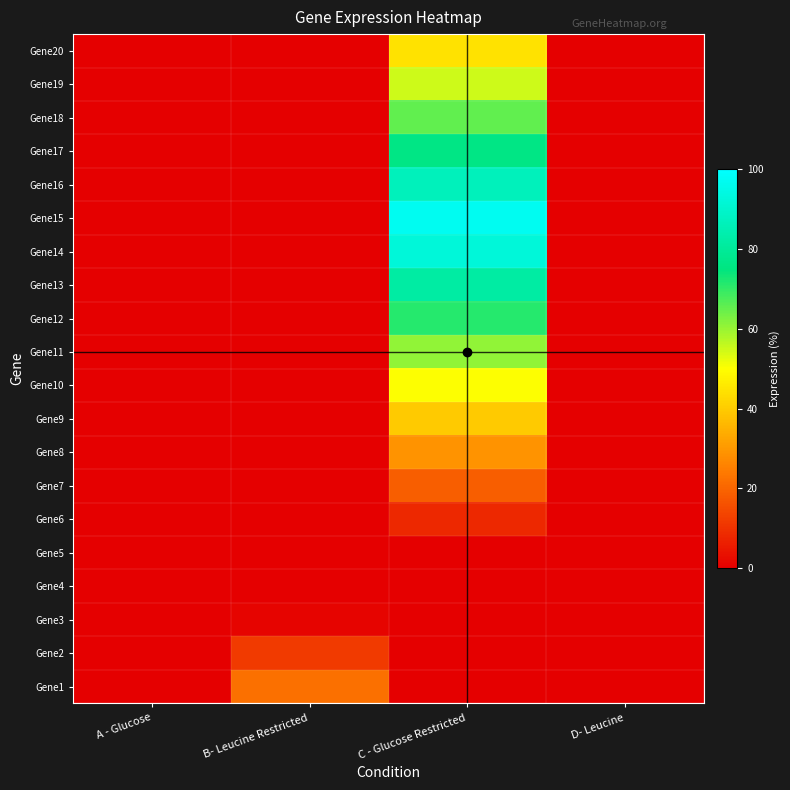

At A - Glucose, list the series in order from largest to smallest.

Gene1, Gene2, Gene3, Gene4, Gene5, Gene6, Gene7, Gene8, Gene9, Gene10, Gene11, Gene12, Gene13, Gene14, Gene15, Gene16, Gene17, Gene18, Gene19, Gene20